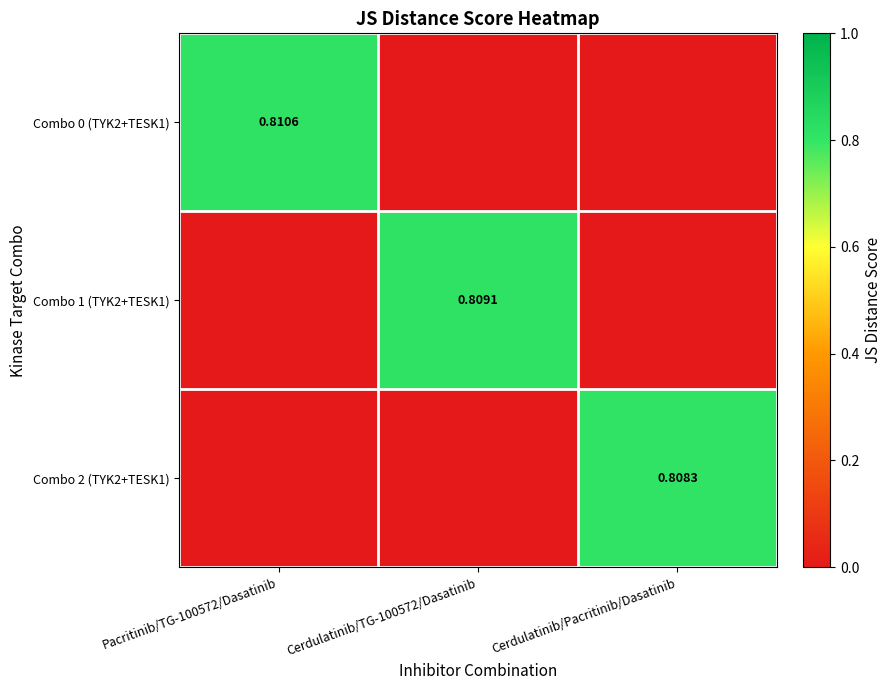

How many categories are shown in the chart?

3